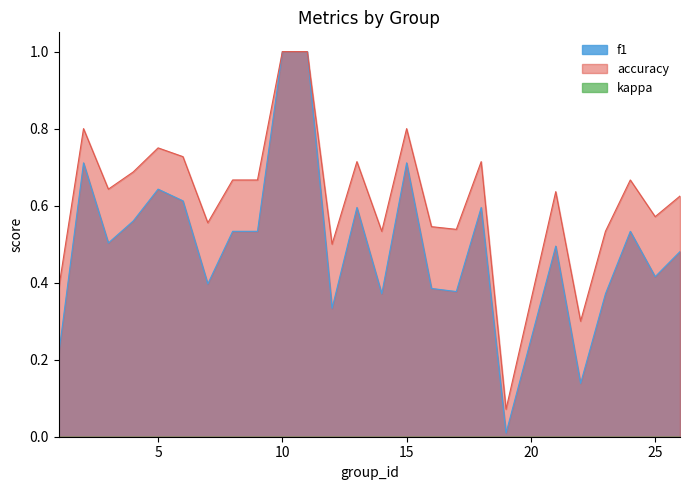

At which category does f1 reach its first local peak?

2